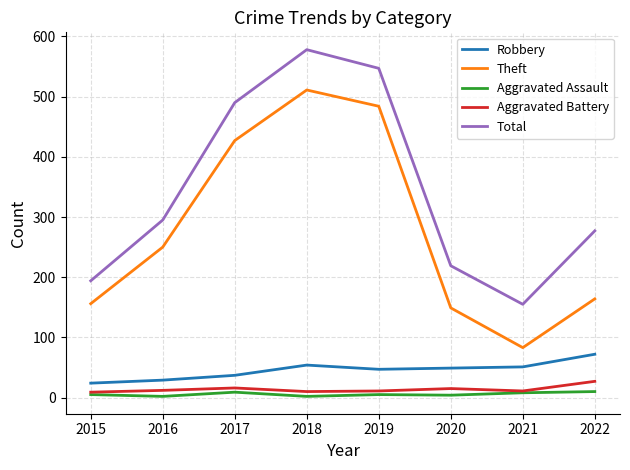

Count the number of data series in this chart.

5